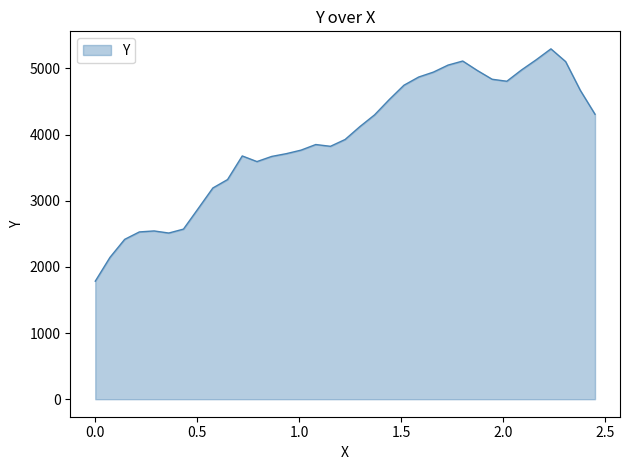

What is the maximum value shown in the chart?

5295.9